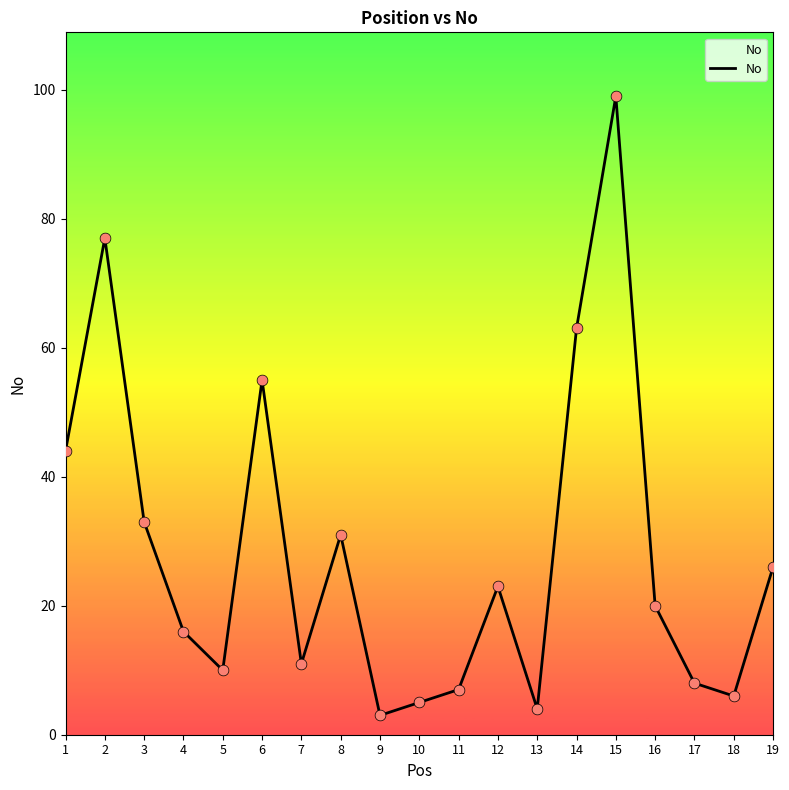

What is the change in value from 1 to 7?

-33